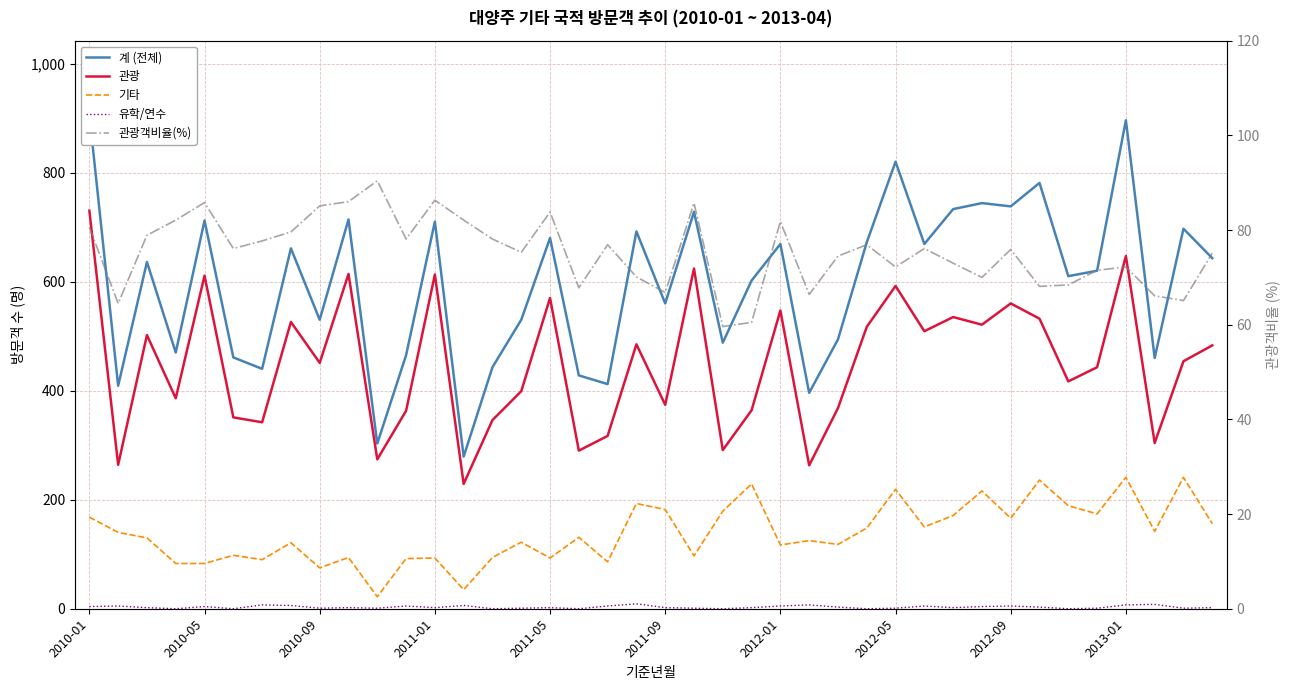

How many categories are shown in the chart?

40